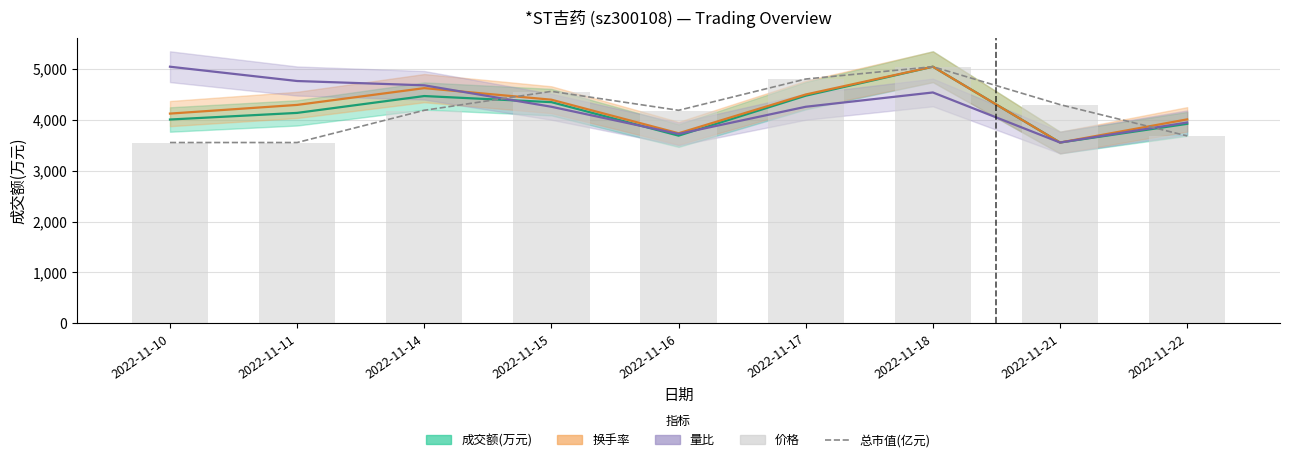

The value of 价格 at 2022-11-11 is 3551.0. True or false?

True